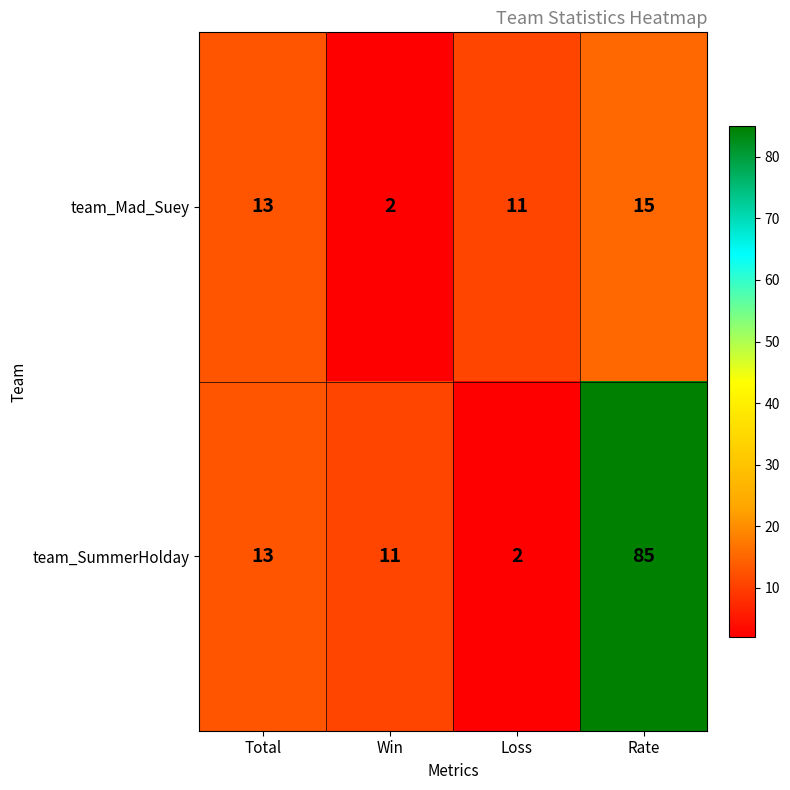

What is the spread (max minus min) of values at Win?

9